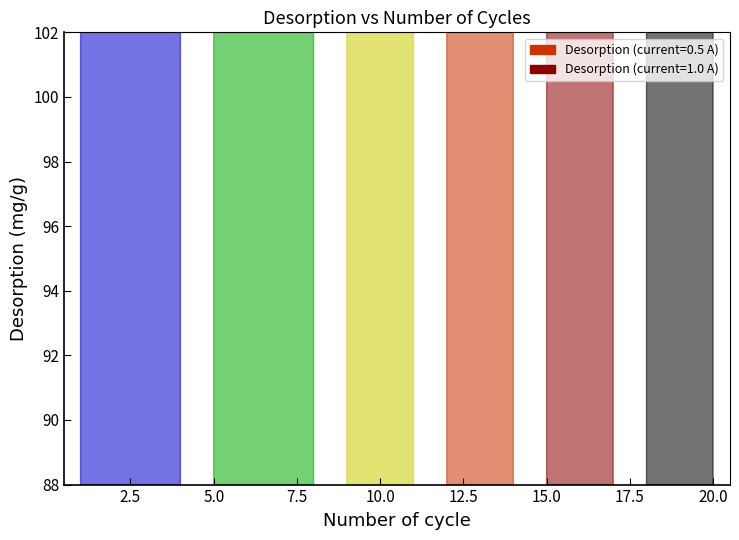

What is the sum of the current_0.5 values at 2 and 12?

382.2